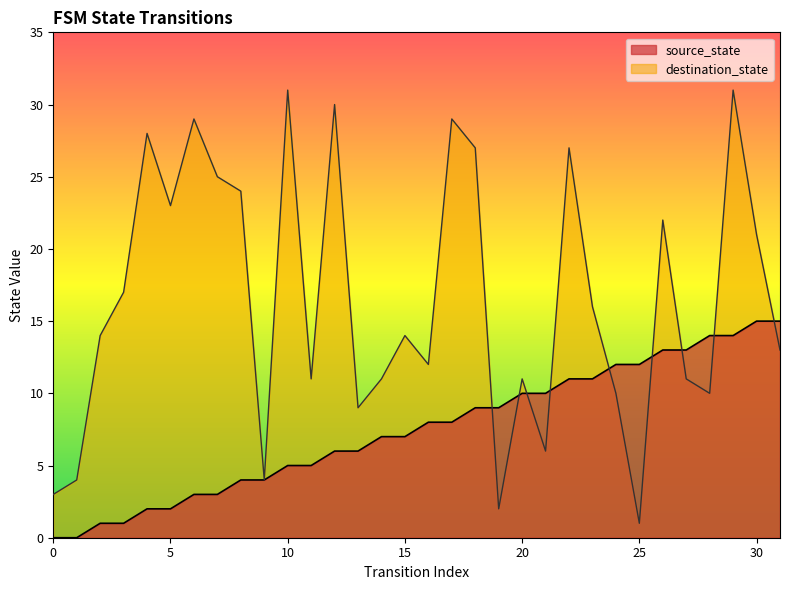

The destination_state series shows 29 at 6. True or false?

True